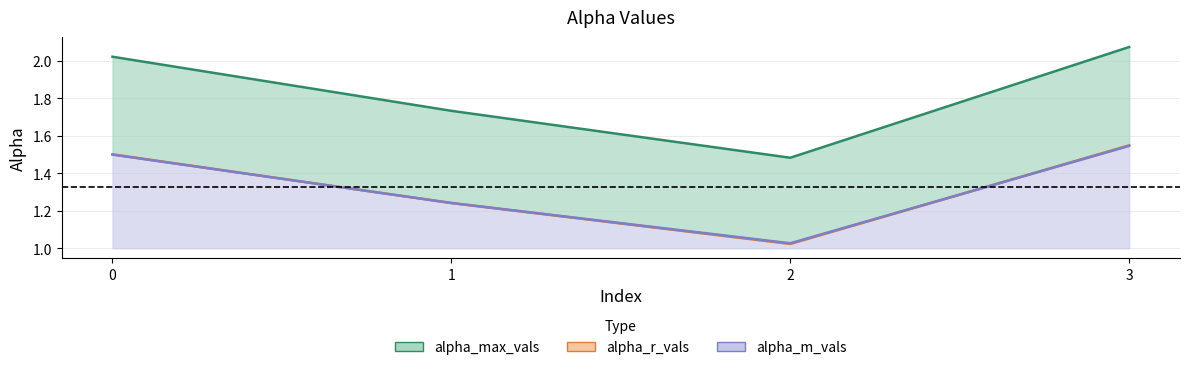

What is the sum of the alpha_max_vals values at 3 and 0?

4.1